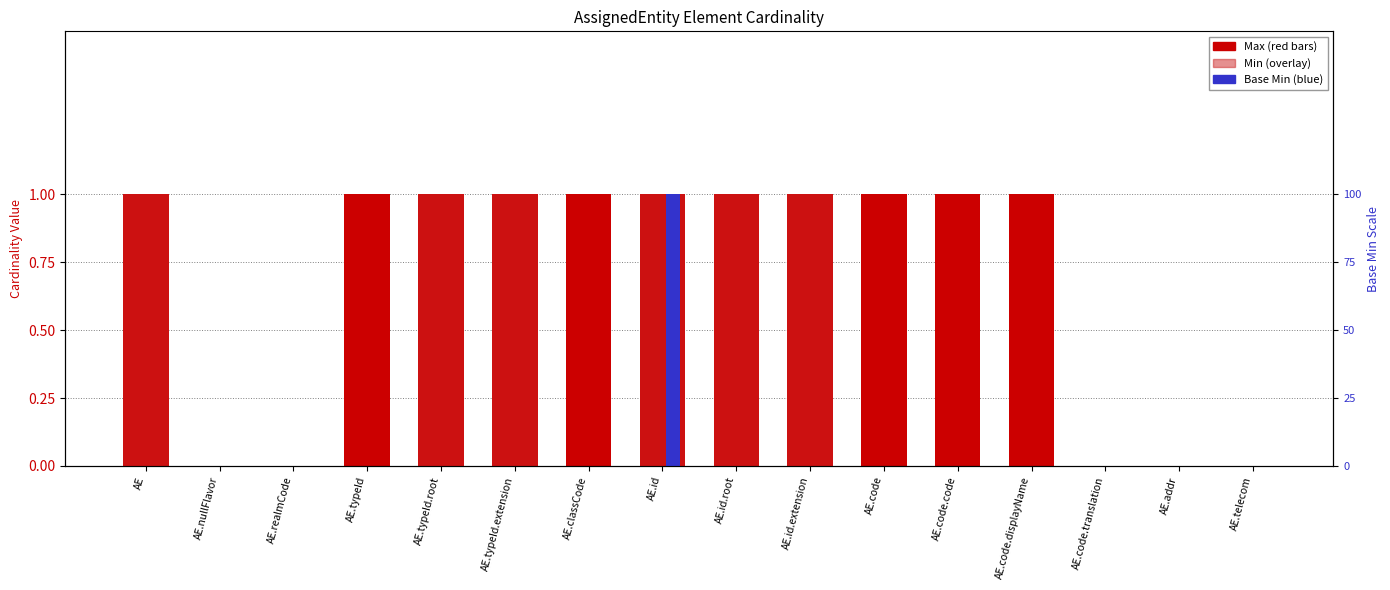

At AE.typeId.root, list the series in order from smallest to largest.

Base Min, Max, Min